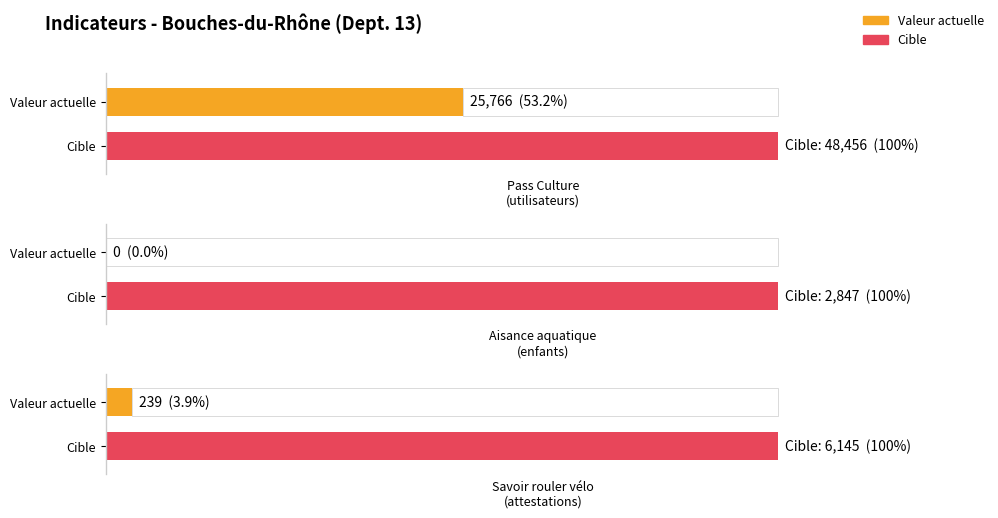

What is the difference between the maximum and minimum values in the cible series?

45609